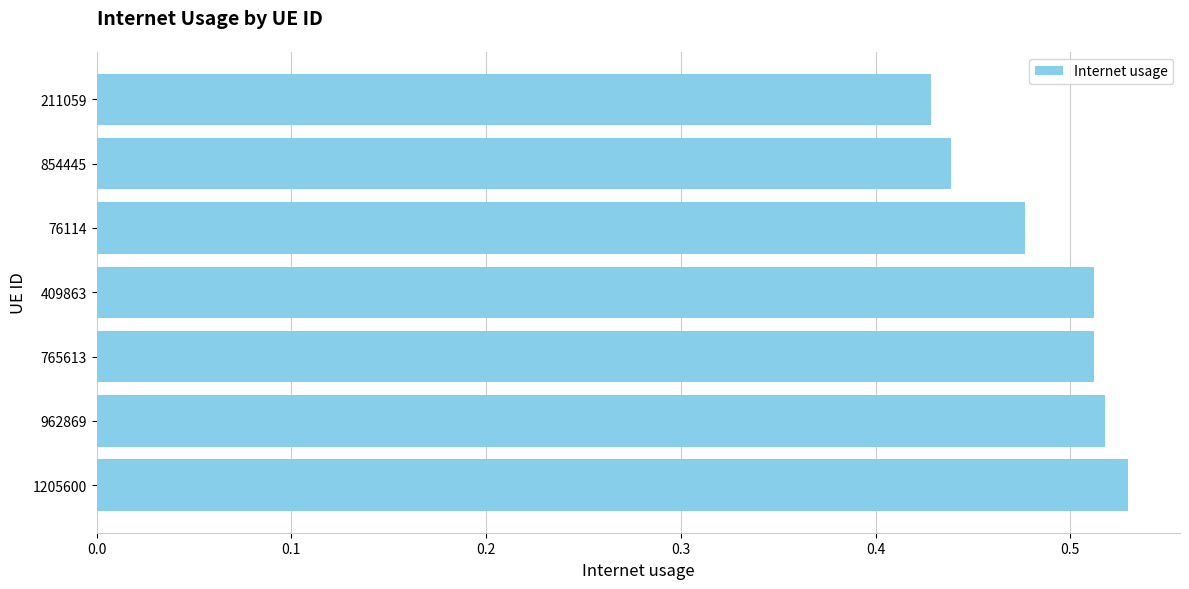

Is it true that the value at 765613 is 0.7?

False